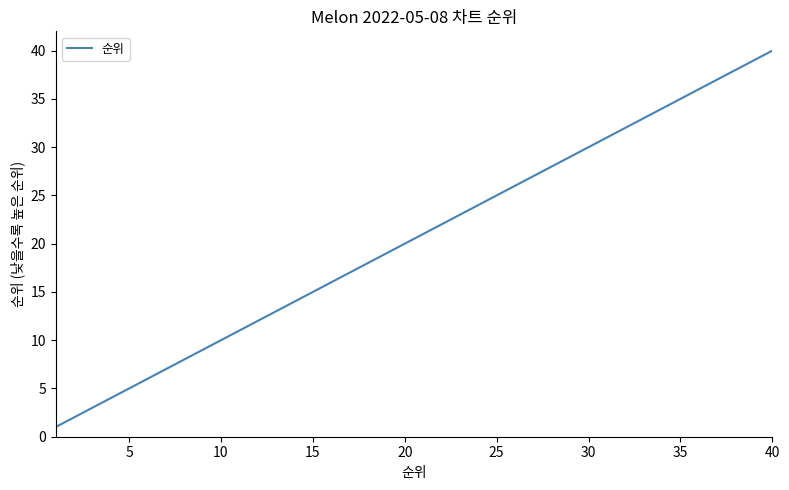

What is the greatest value displayed?

40